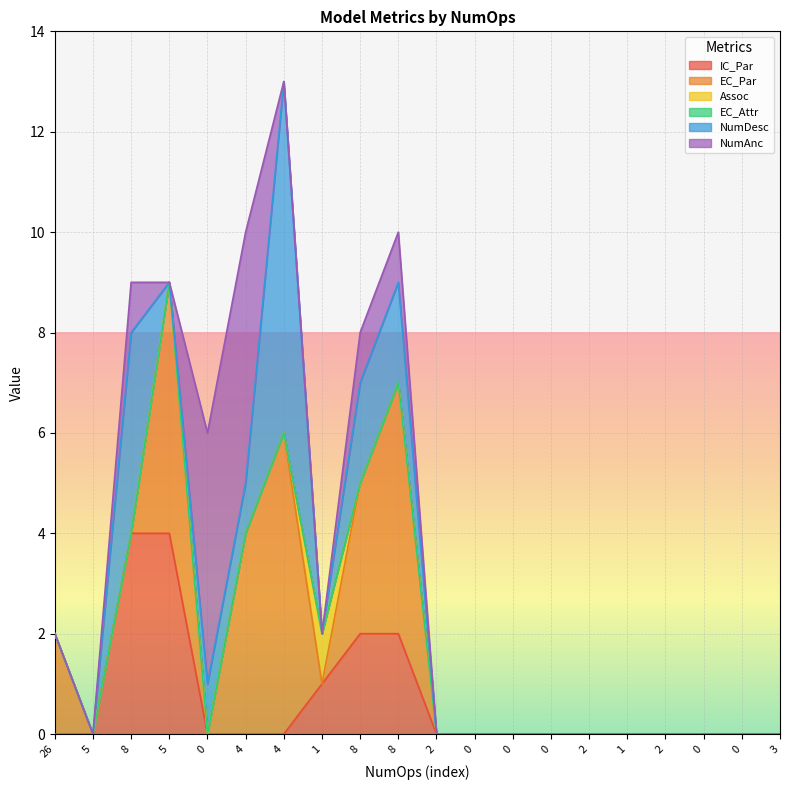

How many intersections are there between NumAnc and IC_Par?

1